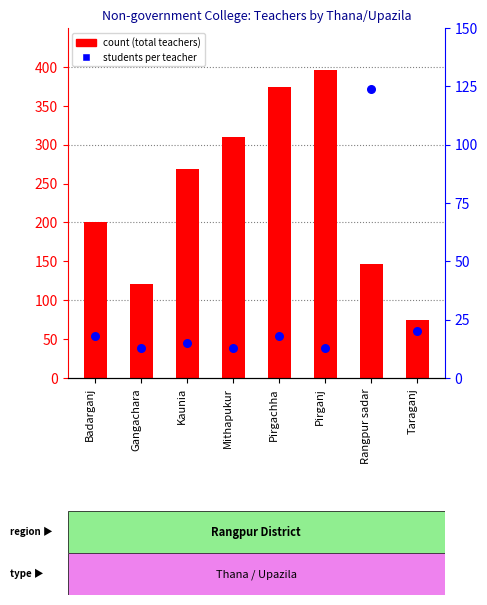

At which category is the sum across all series the highest?

Pirganj